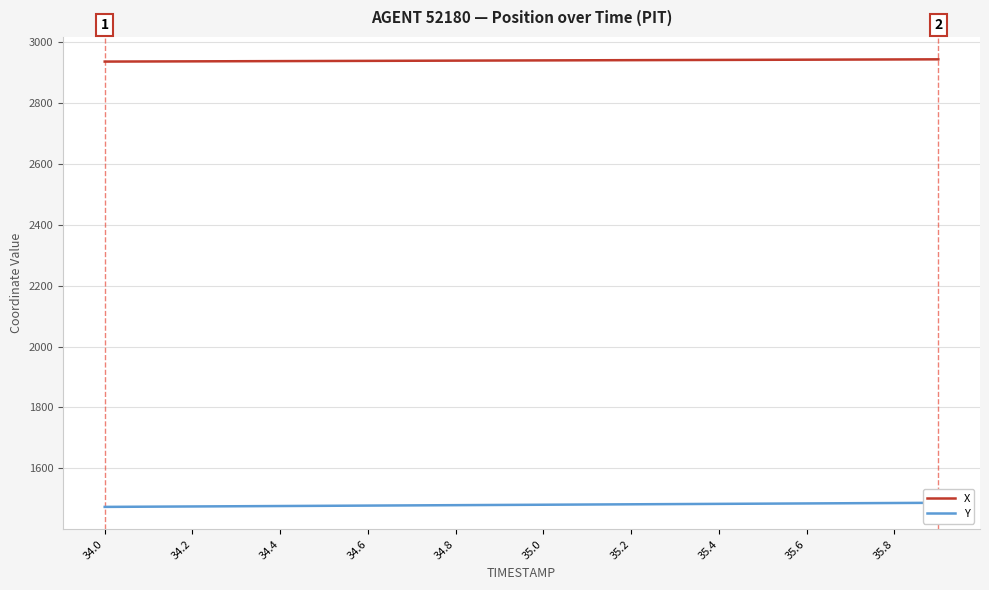

How many lines are shown in the chart?

2